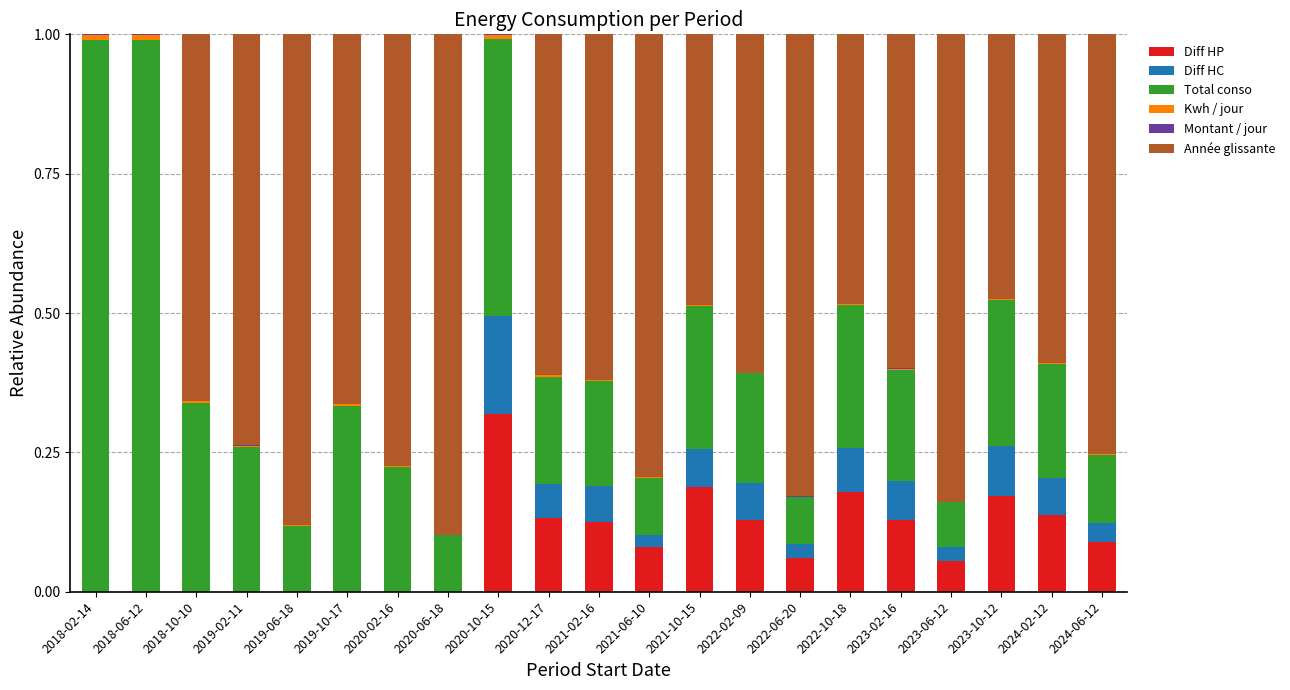

Between 2020-10-15 and 2018-10-10, which is larger?

2020-10-15